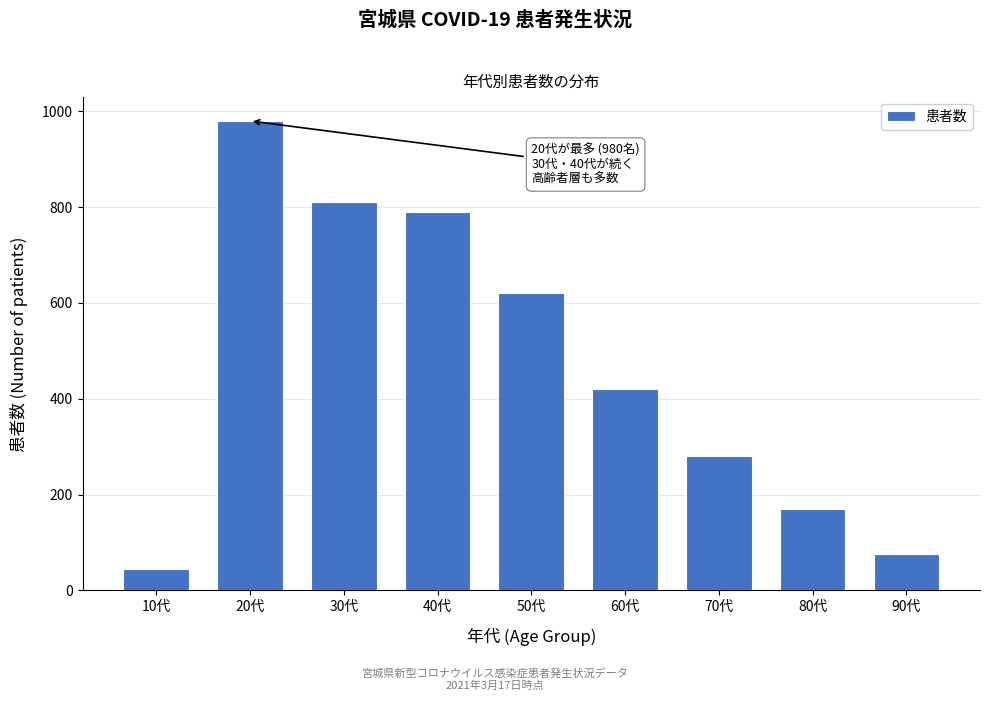

Reading right to left, what are all the values shown in this chart?

75	170	280	420	620	790	810	980	45